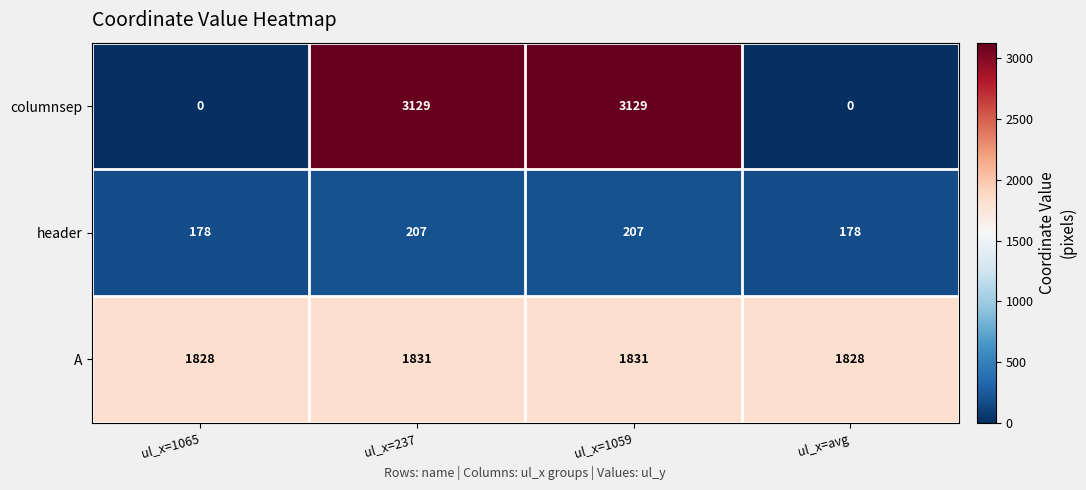

What is the approximate value of header at ul_x=avg, to the nearest 5?

180